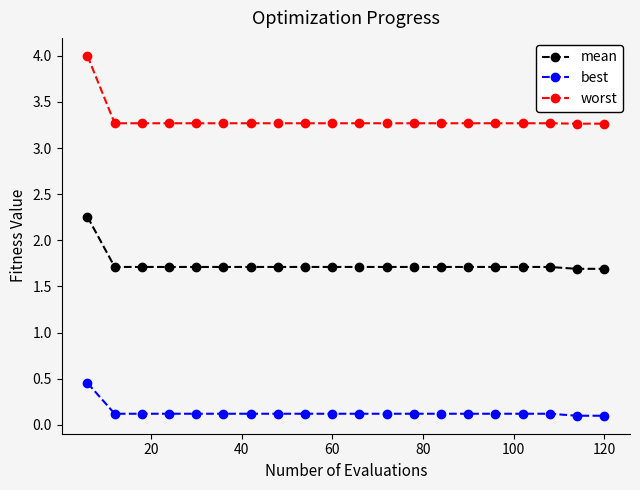

Rank the series by their maximum value, from lowest to highest.

best, mean, worst